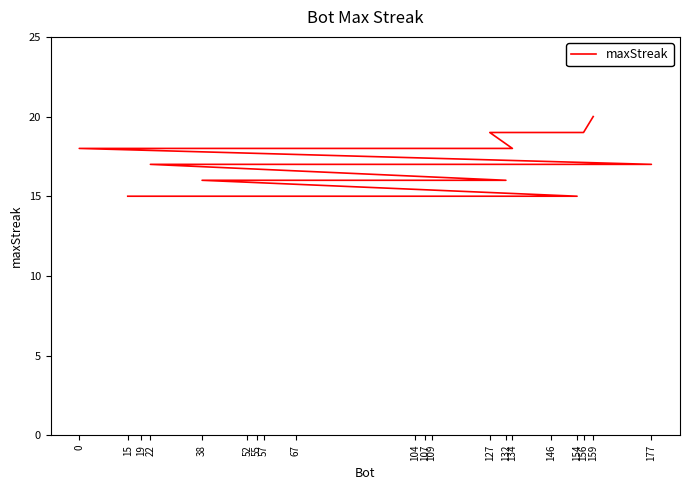

What is the difference between the values at 156 and 107?

3